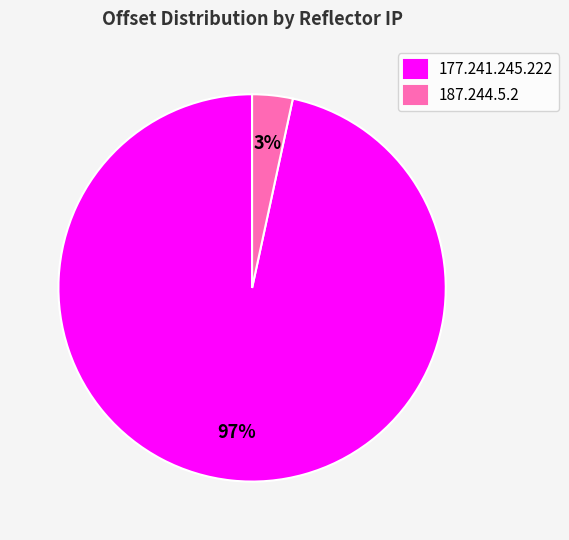

What is the smallest slice in the pie chart?

187.244.5.2